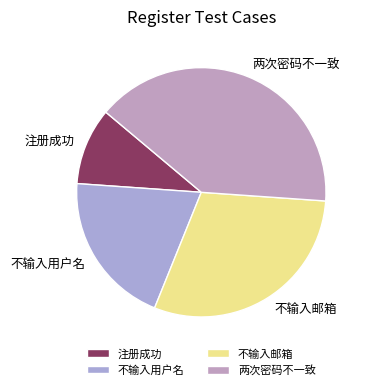

Which category has the smallest portion of the pie?

注册成功